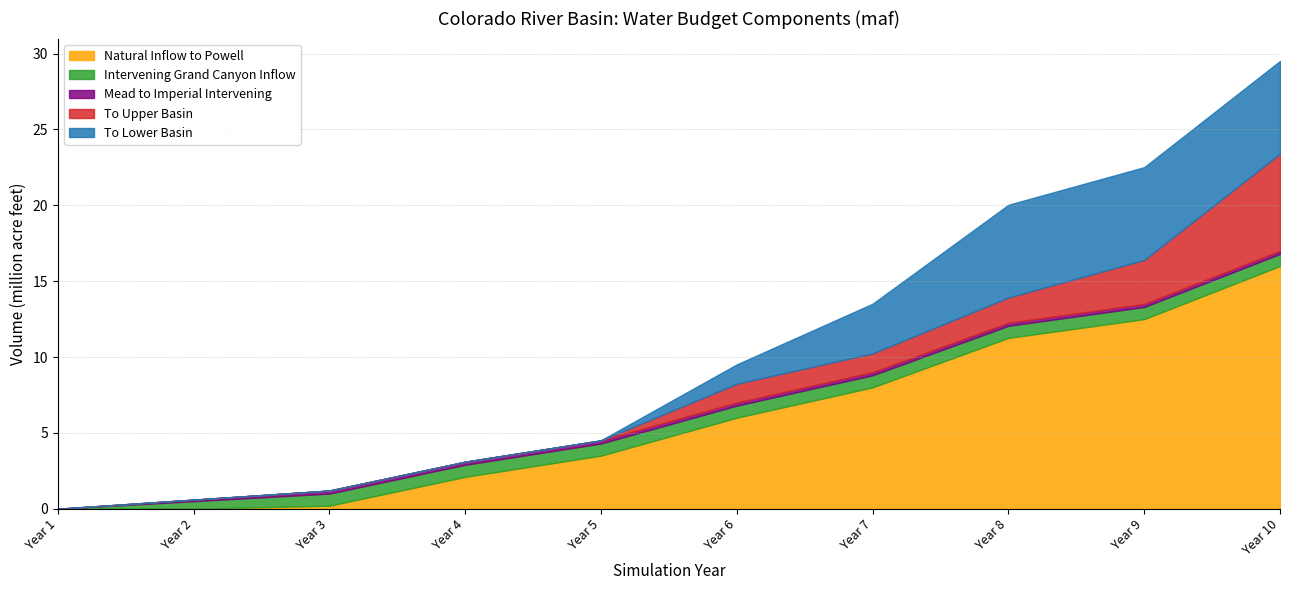

Rank the series by their maximum value, from highest to lowest.

Natural Inflow to Powell, To Upper Basin, To Lower Basin, Intervening Grand Canyon Inflow, Mead to Imperial Intervening